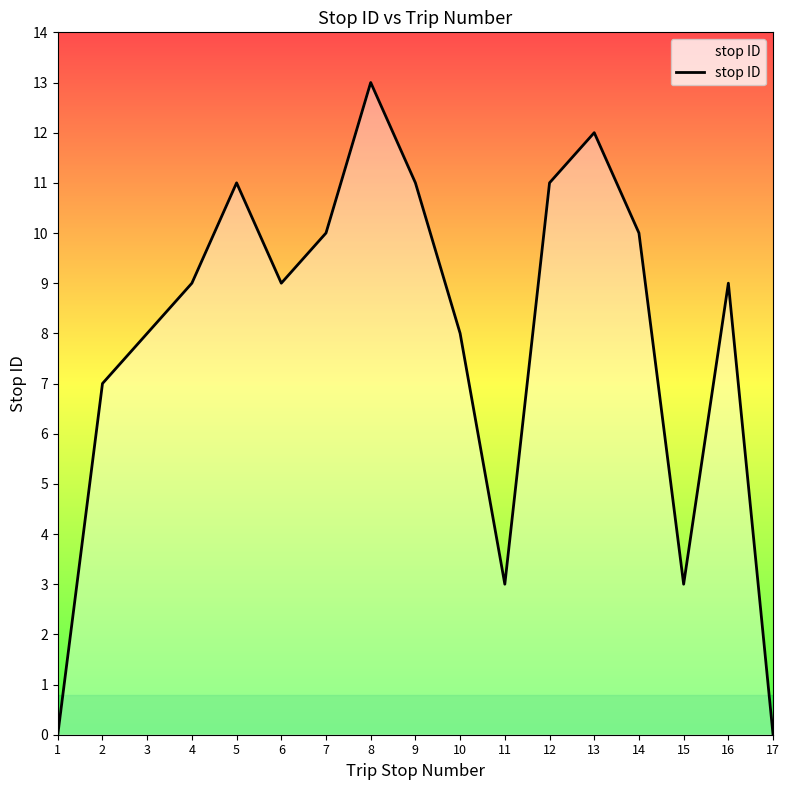

The chart shows a value of 13 at 8. True or false?

True